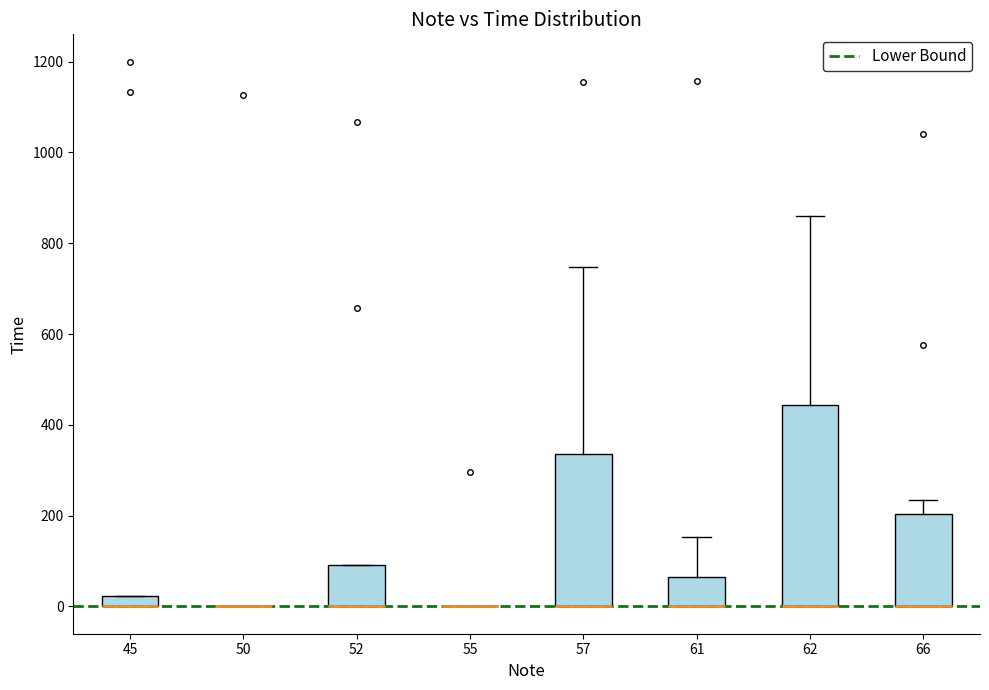

Which box is the tallest, from its lower edge to its upper edge?

62